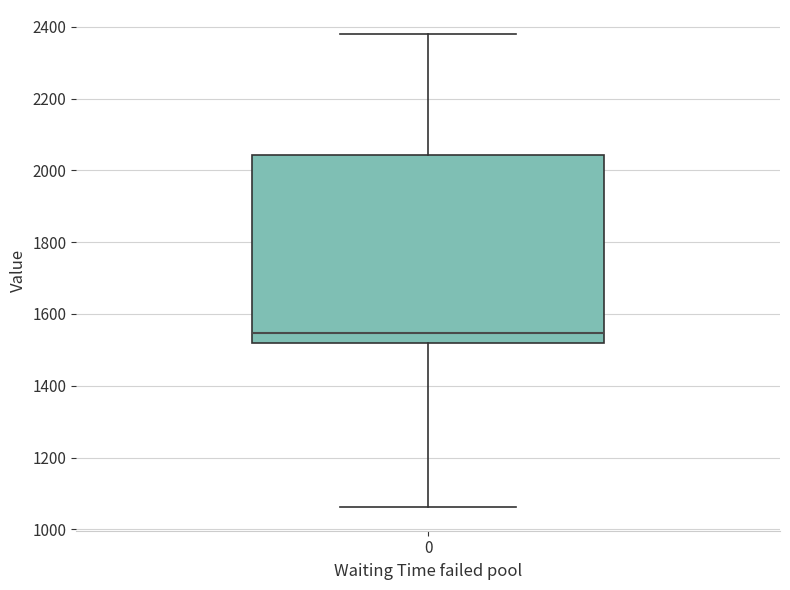

Read this box plot against the y-axis: the position of the median line, the range covered by the box, and the ends of both whiskers. The values are not printed on the chart, so give them approximately, as read against the axis.

median 1540, box 1520 to 2040, whiskers 1060 to 2380